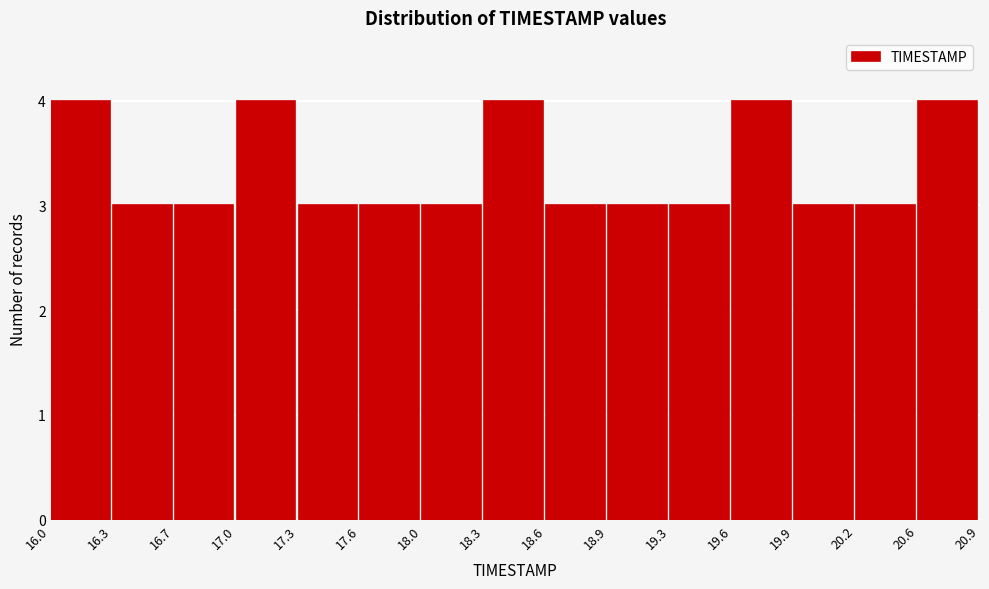

What is the height of the bar covering 18.9 to 19.3 on the x-axis? The values are not printed on the chart, so give them approximately, as read against the axis.

3